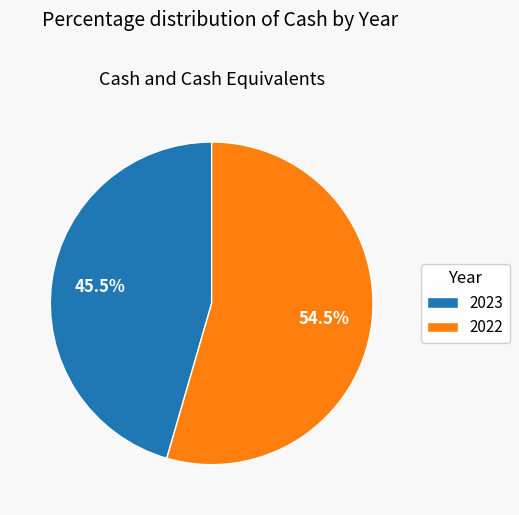

Is there a majority slice in this chart?

Yes